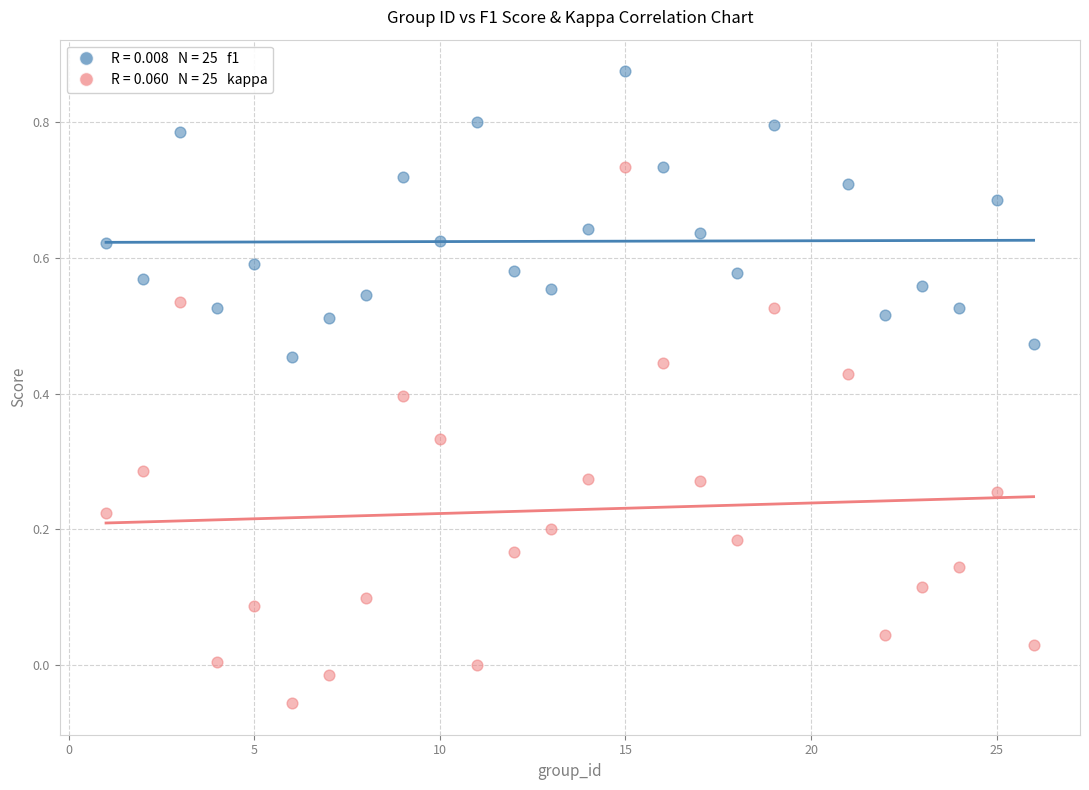

Across all data points, what is the range of X values (max minus min)?

25.0